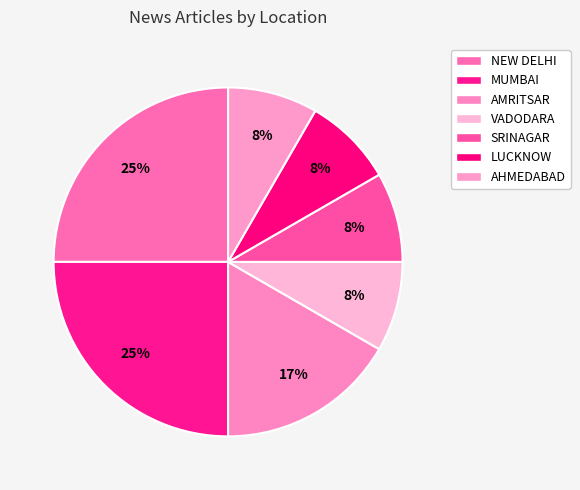

How many slices are in this pie chart?

7